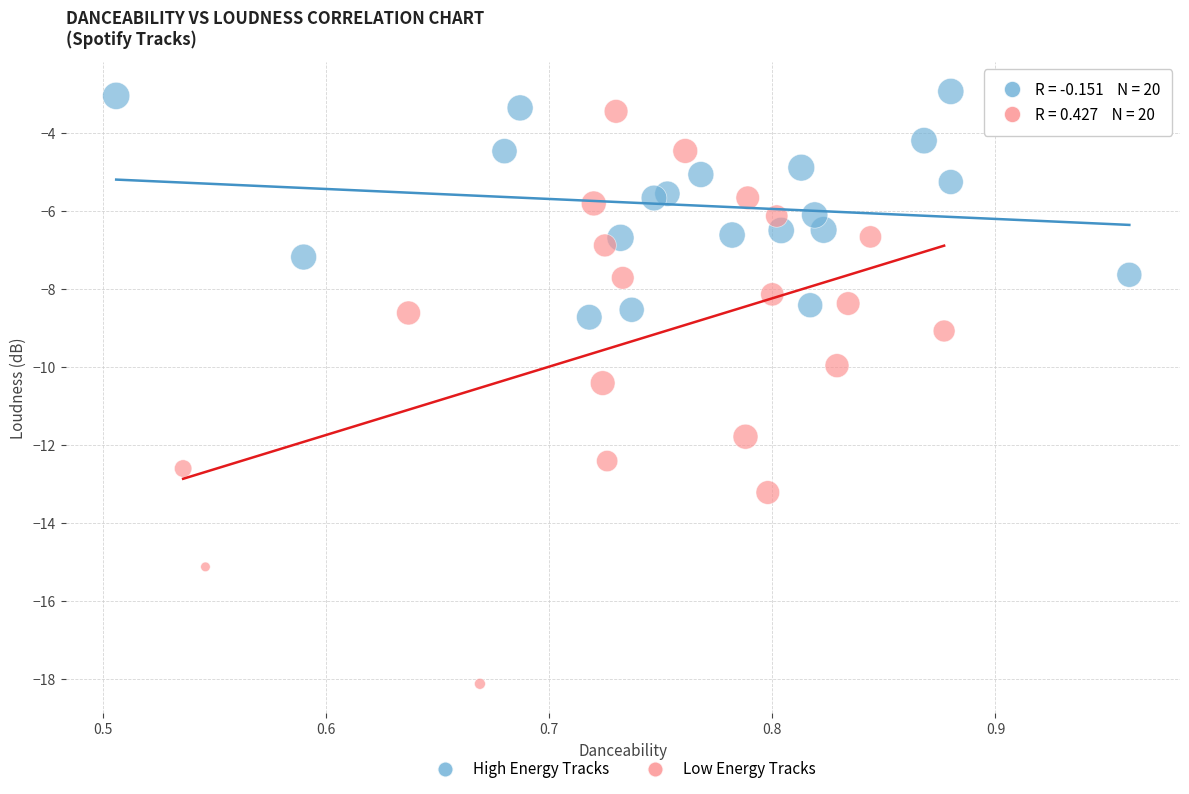

Which series reaches the minimum Y coordinate?

Low Energy Tracks